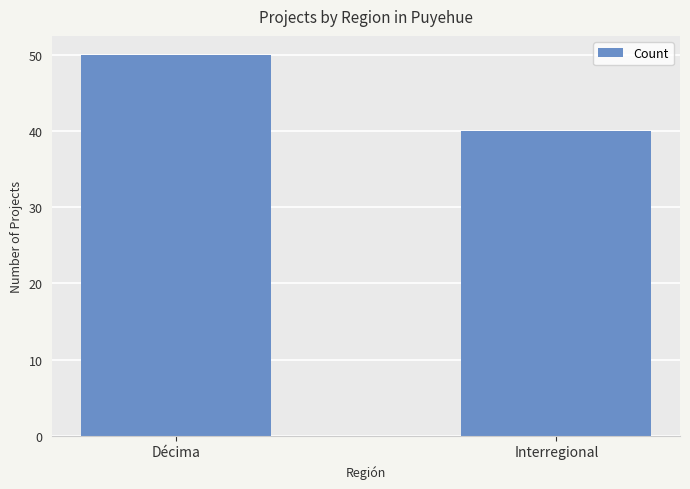

Reading left to right, transcribe all the data shown in this chart.

Décima=50	Interregional=40